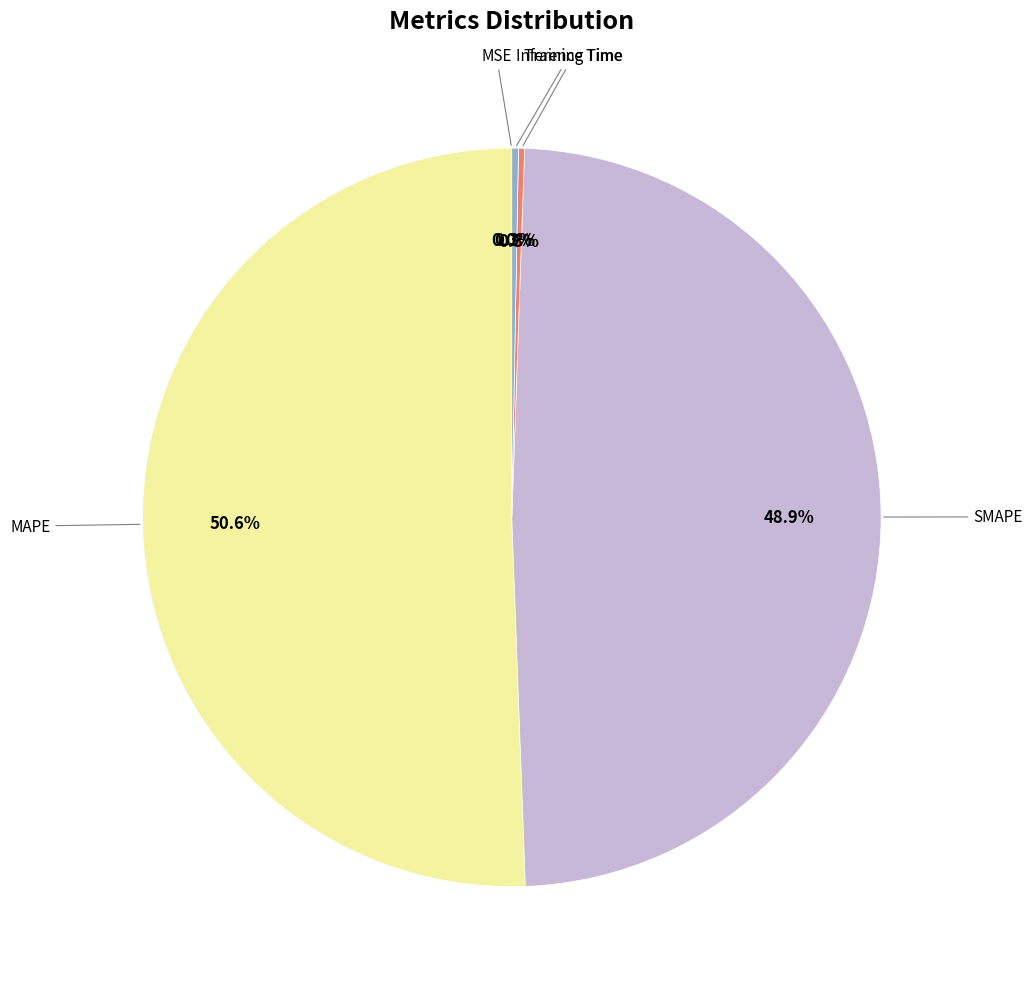

Does any single category account for the majority?

Yes